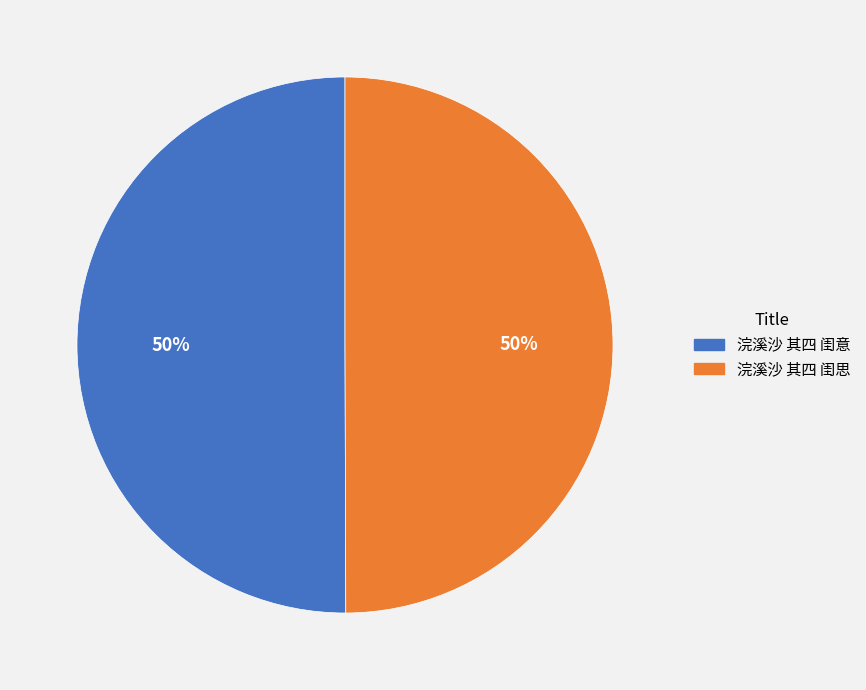

Is the sum of 浣溪沙 其四 闺思 and 浣溪沙 其四 闺意 greater than half?

Yes